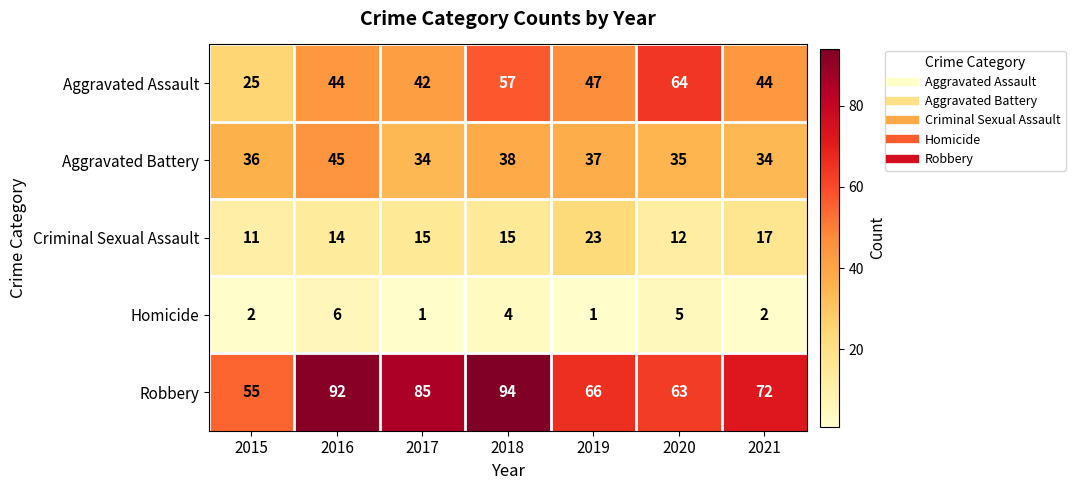

Which series has the largest total across all categories?

Robbery